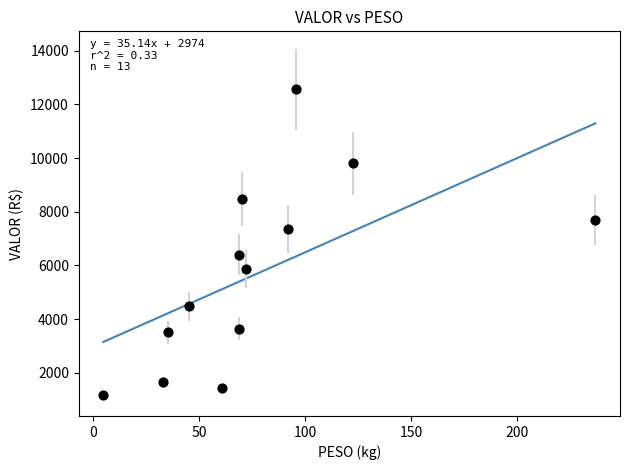

What is the range of X values (max minus min)?

231.8